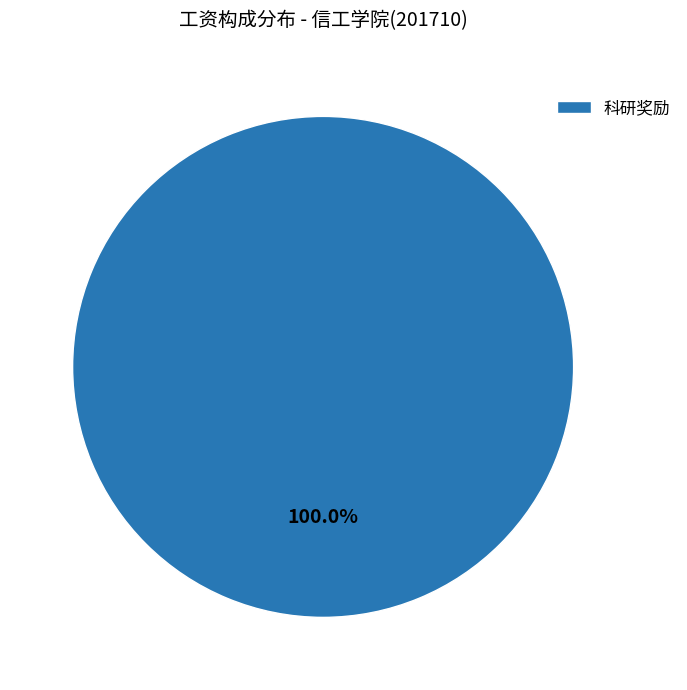

Is 科研奖励 the majority of the pie?

Yes